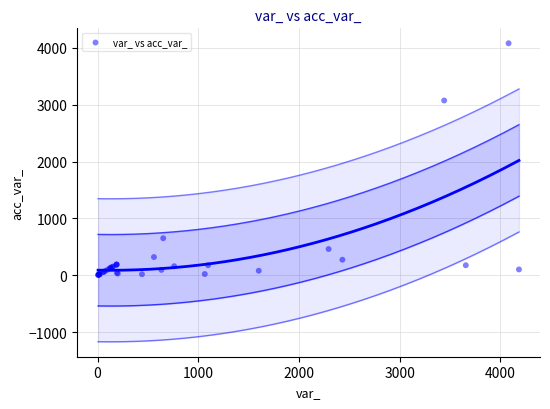

What Y value in the scatter plot is closest to 2043?

3075